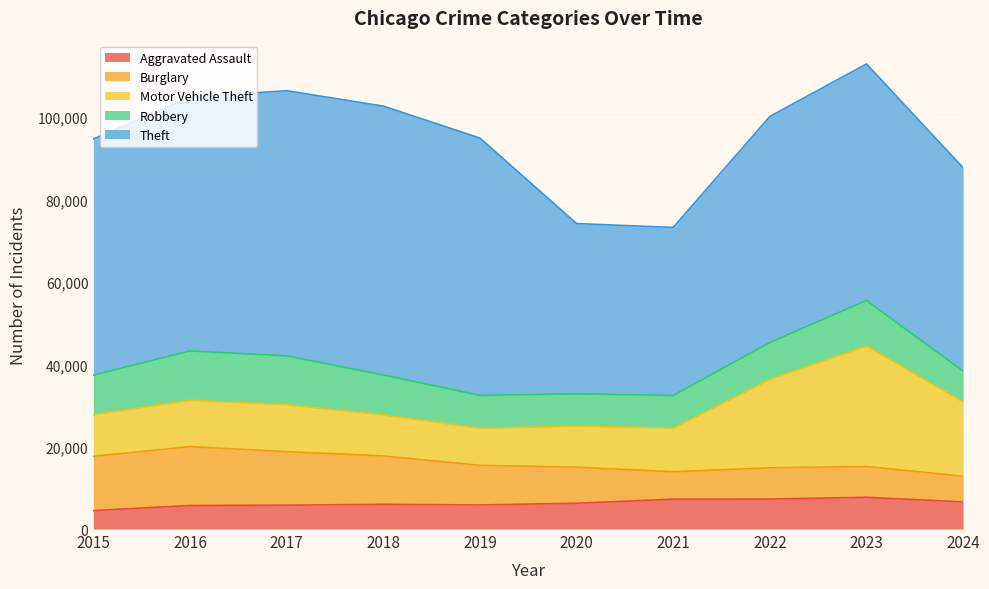

In Aggravated Assault, how many points are lower than both neighbors (excluding endpoints)?

1